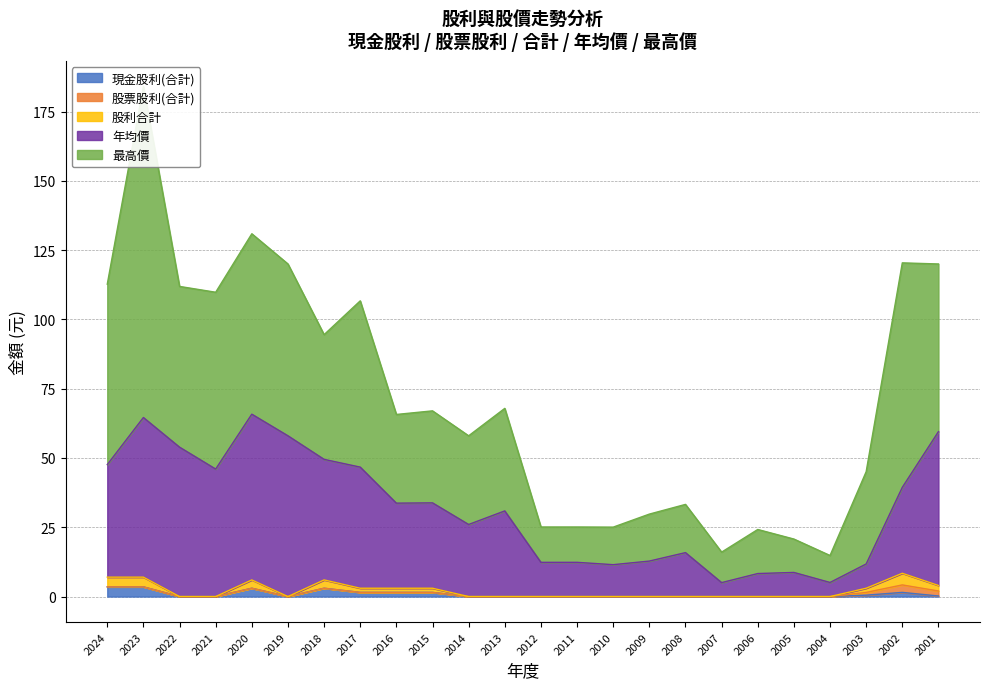

List the labels in order of 年均價 value, largest first.

2020, 2023, 2001, 2019, 2022, 2018, 2024, 2017, 2021, 2002, 2015, 2016, 2013, 2014, 2008, 2009, 2012, 2011, 2003, 2010, 2005, 2006, 2004, 2007